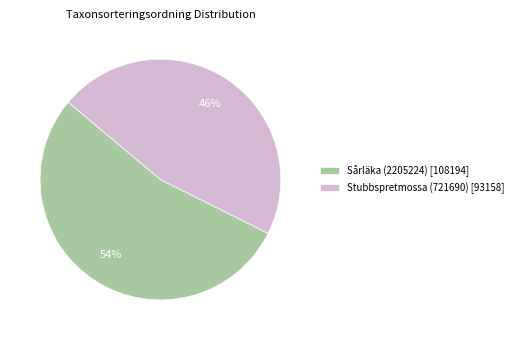

Between Sårläka (2205224) and Stubbspretmossa (721690), which is larger?

Sårläka (2205224)